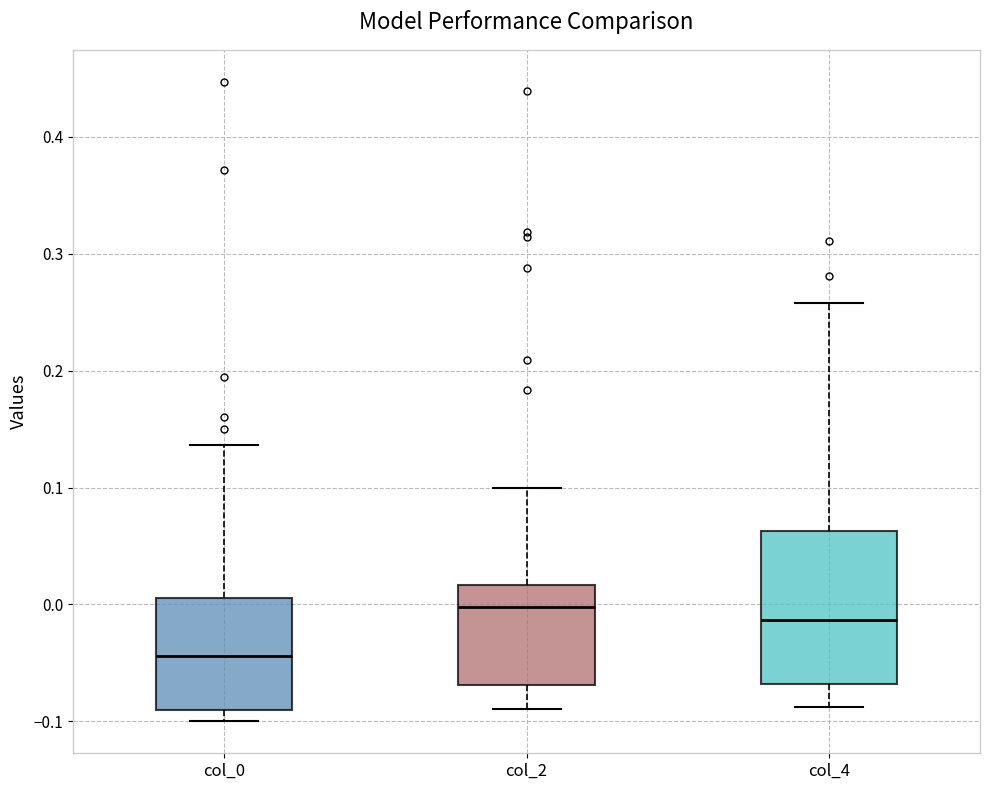

Comparing the boxes themselves (not the whiskers), which one is the tallest?

col_4